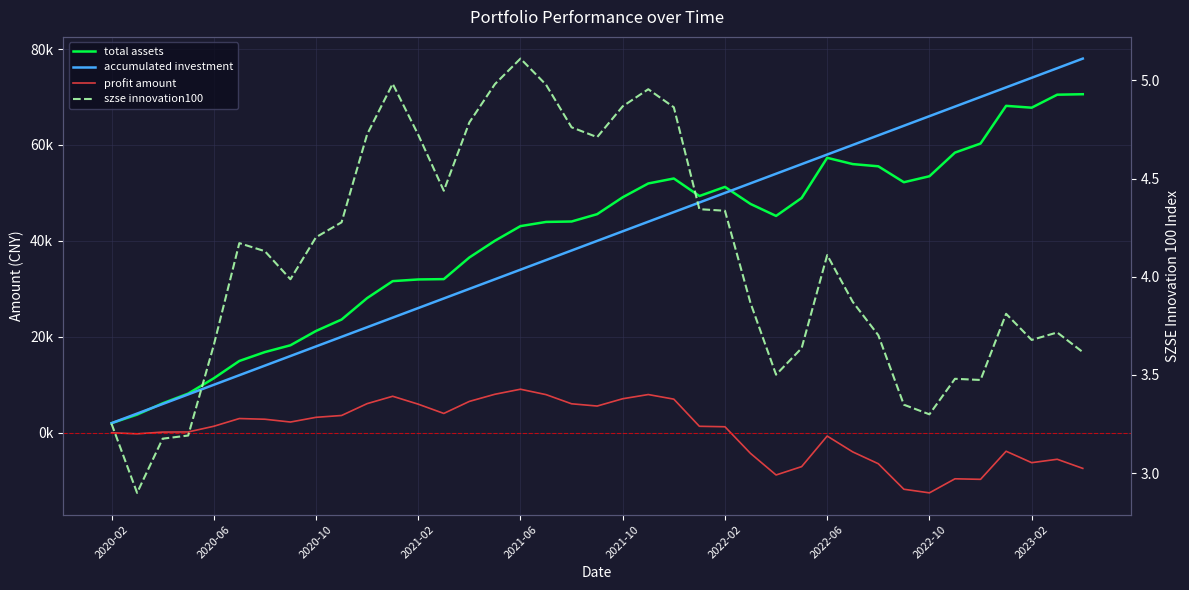

How many lines are shown in the chart?

4